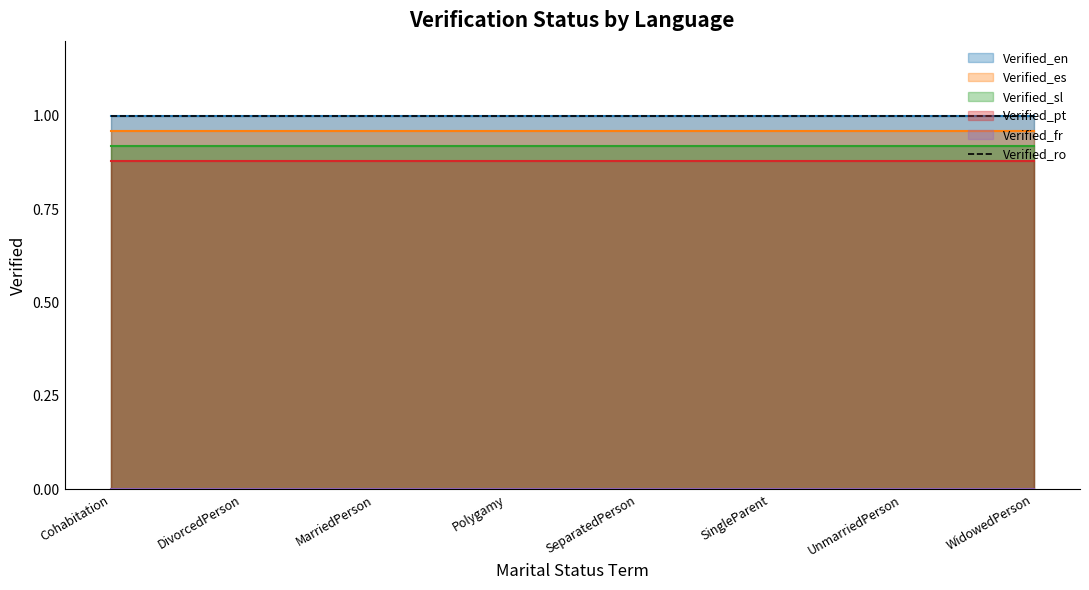

How many lines are shown in the chart?

5